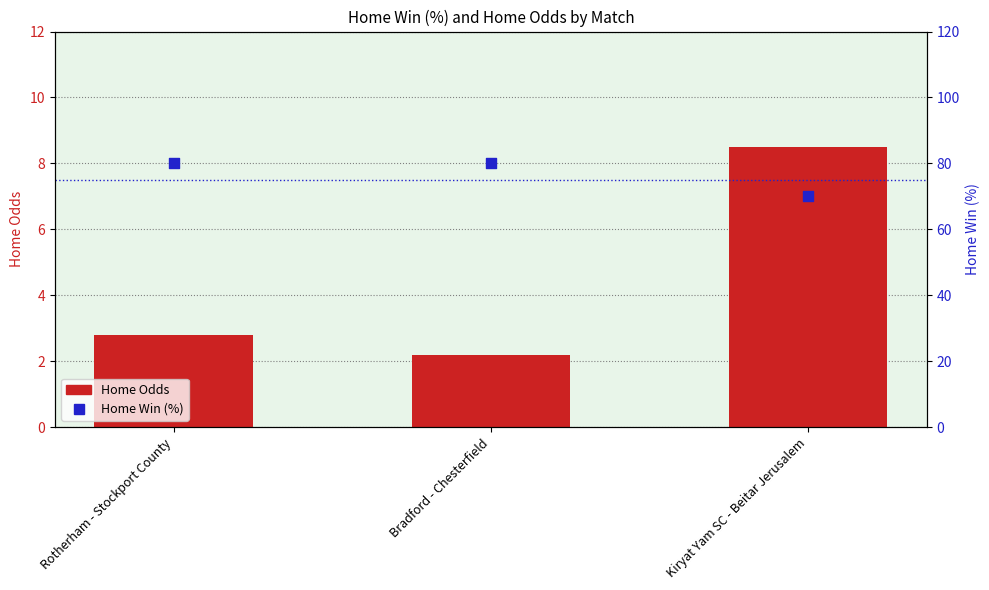

At how many categories does at least one series exceed 49?

3